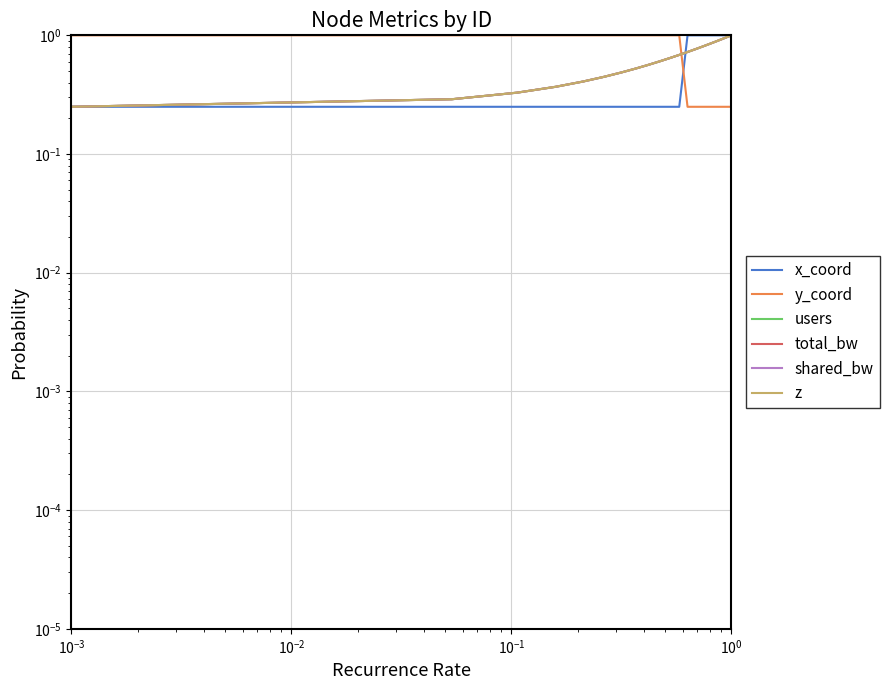

True or false: z and total_bw cross at least once.

False